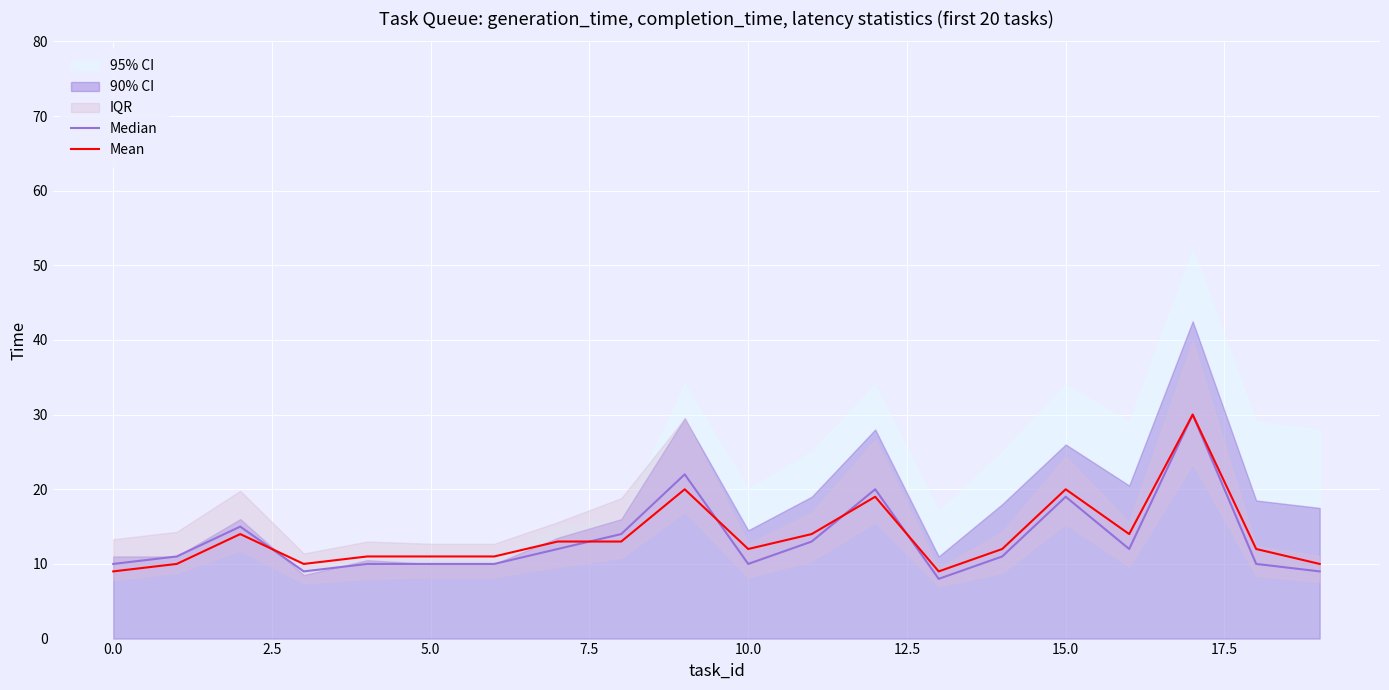

The value of Mean at 15.0 is 20. True or false?

True